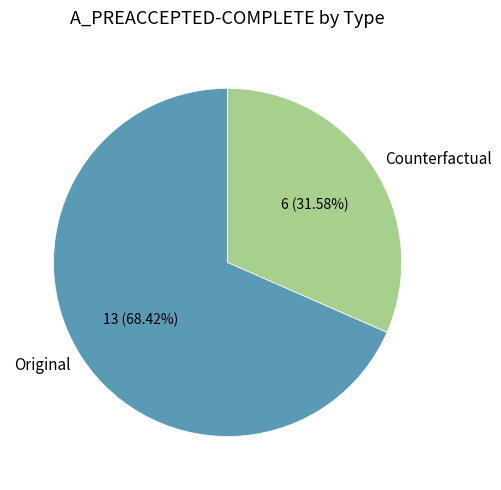

To the nearest percent, what is the difference between the Original and Counterfactual slice percentages?

37%